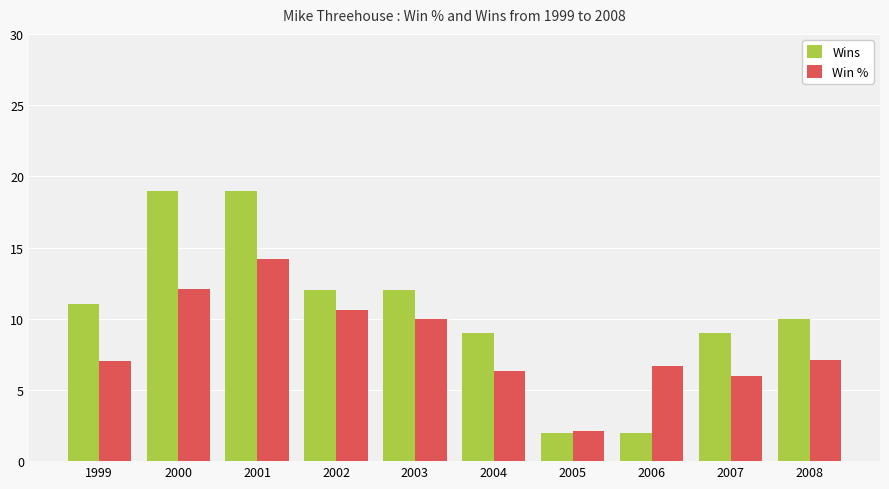

List the series in order of their overall mean, highest first.

Wins, Win %